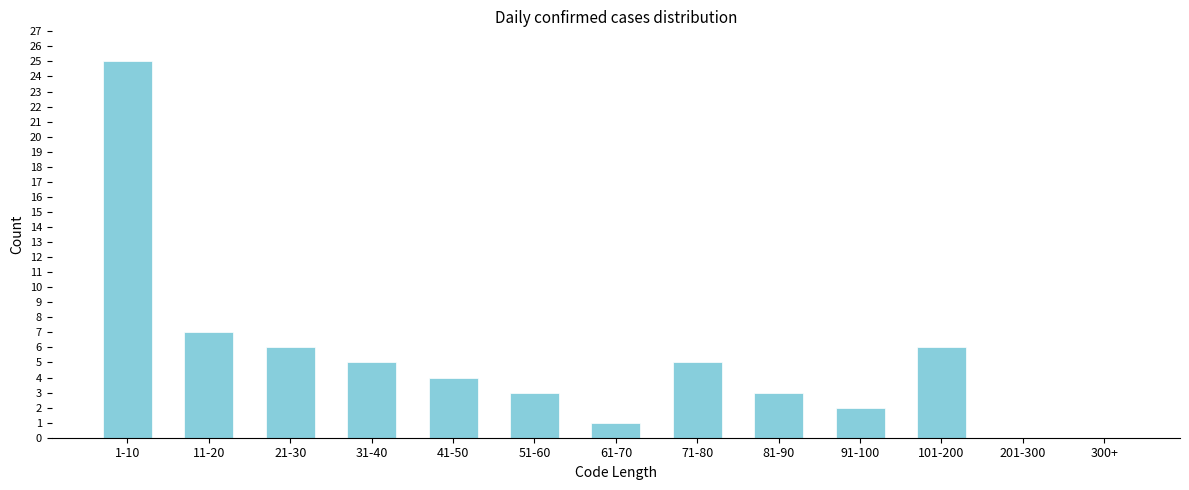

Reading left to right, extract all data points from this chart.

1-10=25	11-20=7	21-30=6	31-40=5	41-50=4	51-60=3	61-70=1	71-80=5	81-90=3	91-100=2	101-200=6	201-300=0	300+=0